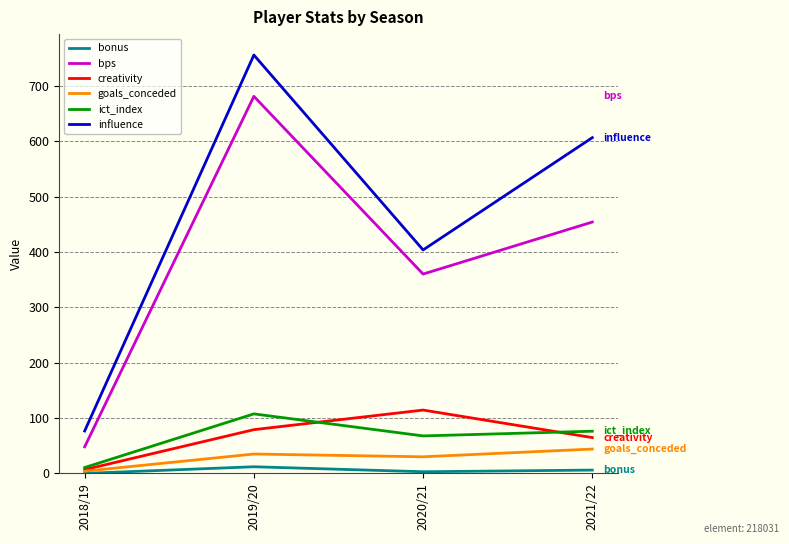

True or false: bps and creativity intersect in this chart.

False